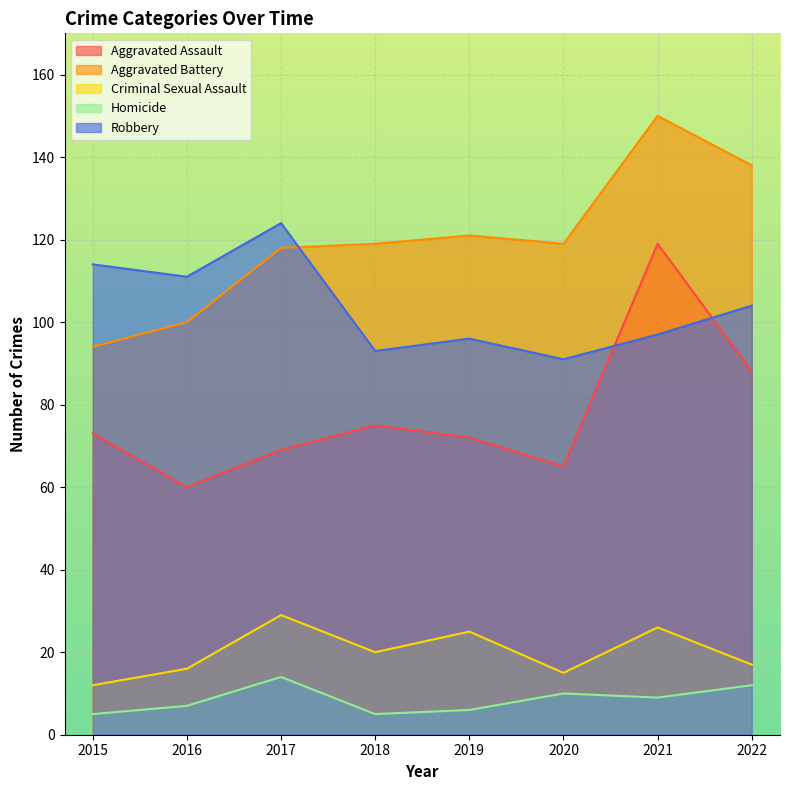

What is the difference between the maximum and second lowest values in the Aggravated Assault series?

54